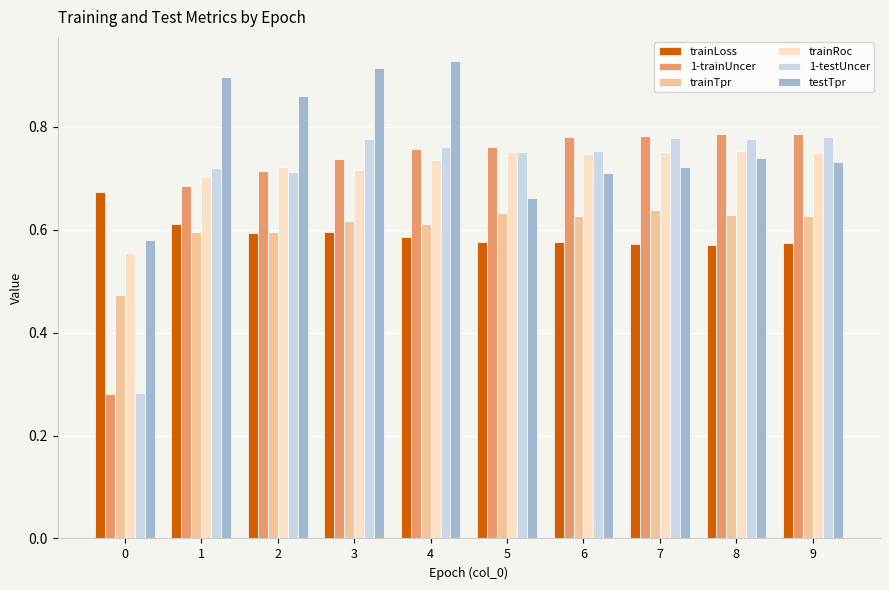

The value of trainRoc at 0 is 0.8. True or false?

False